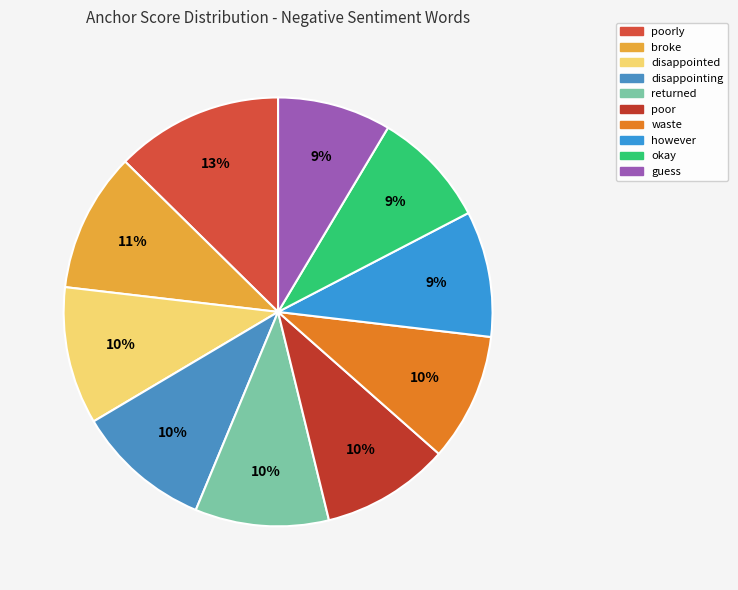

To the nearest percent, what is the difference between the poor and okay slice percentages?

1%